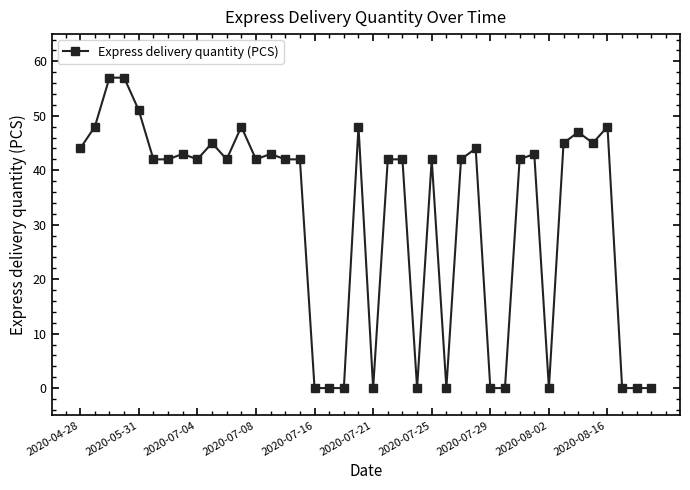

How many series are shown in this chart?

1